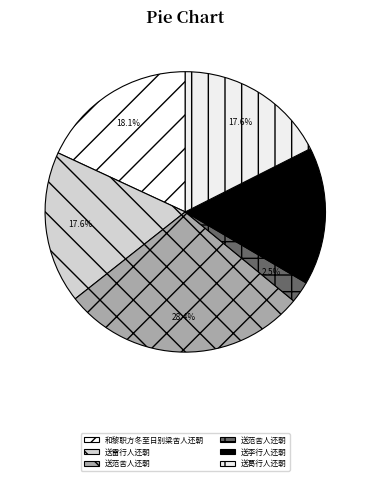

To the nearest percent, what is the average slice percentage?

17%